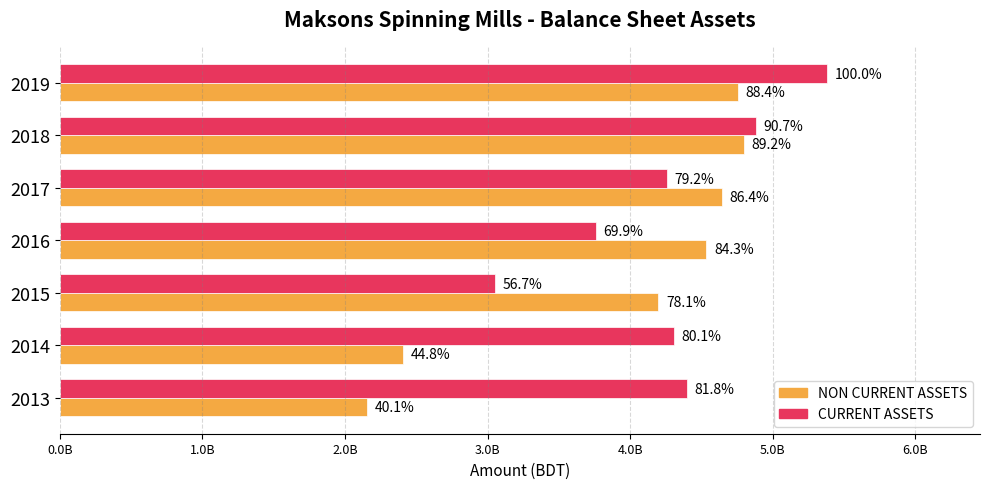

What is the value of the CURRENT ASSETS bar at the 5th from the left?

4257036320